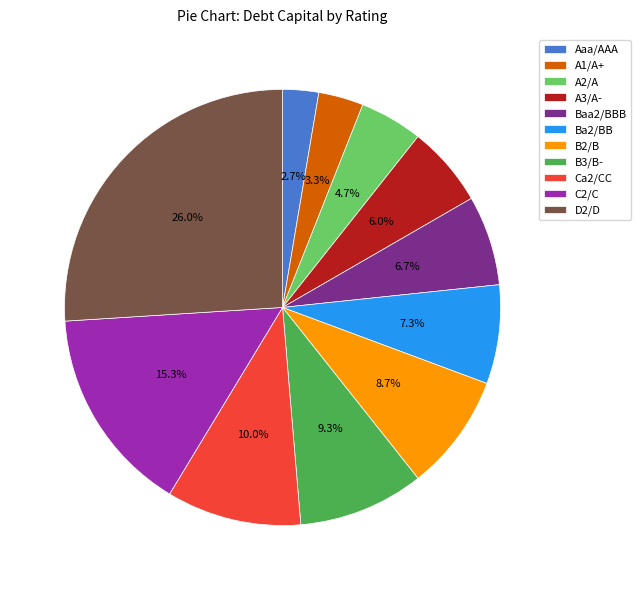

Count the number of slices in the pie.

11